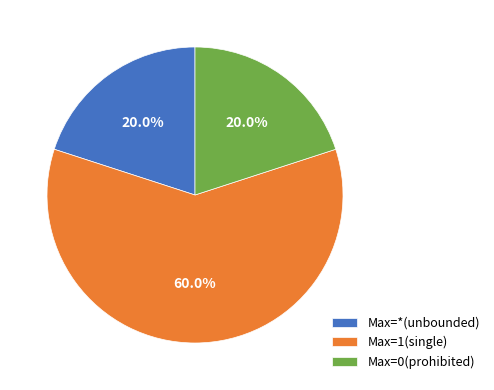

What percentage is NOT represented by Max=*(unbounded)?

80.0%